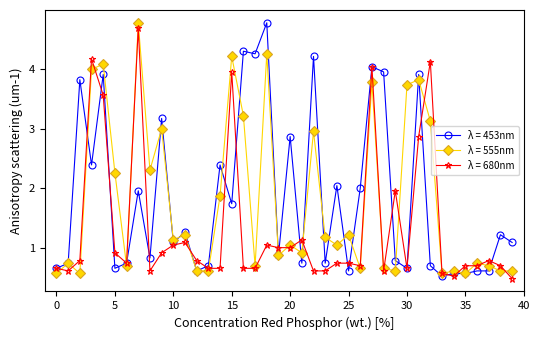

What is the value of the λ = 680nm point at the 9th from the left?

0.6